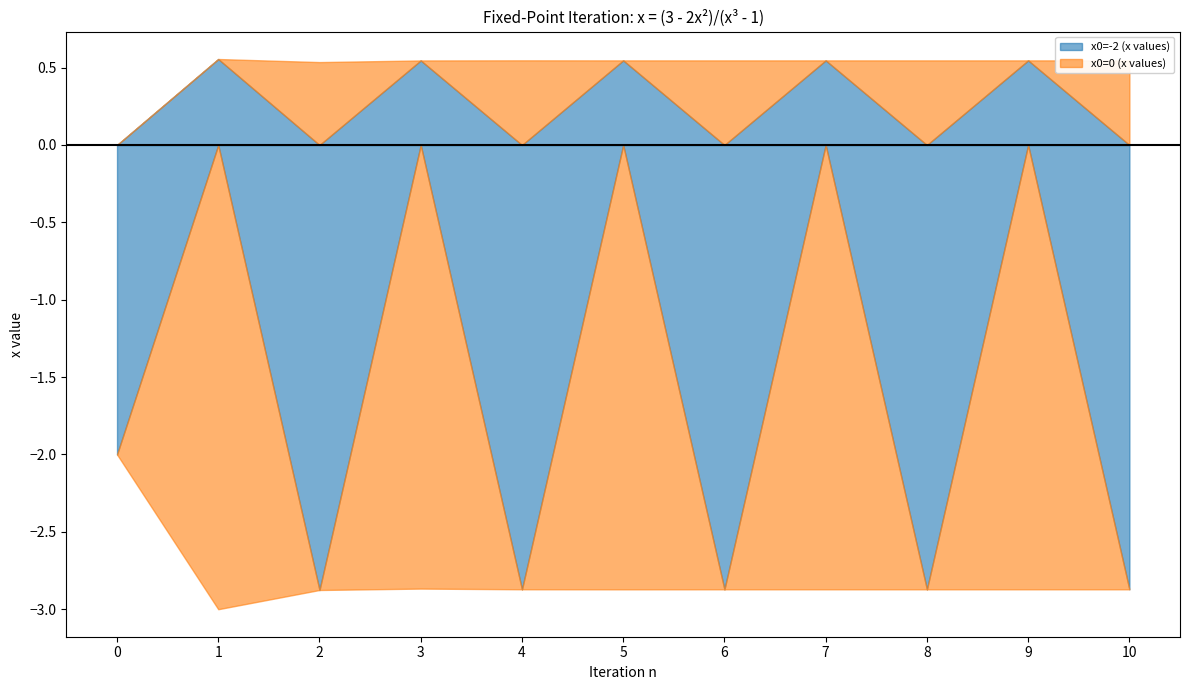

Which series changed the most between 0 and 10?

x0=-2 (x values)